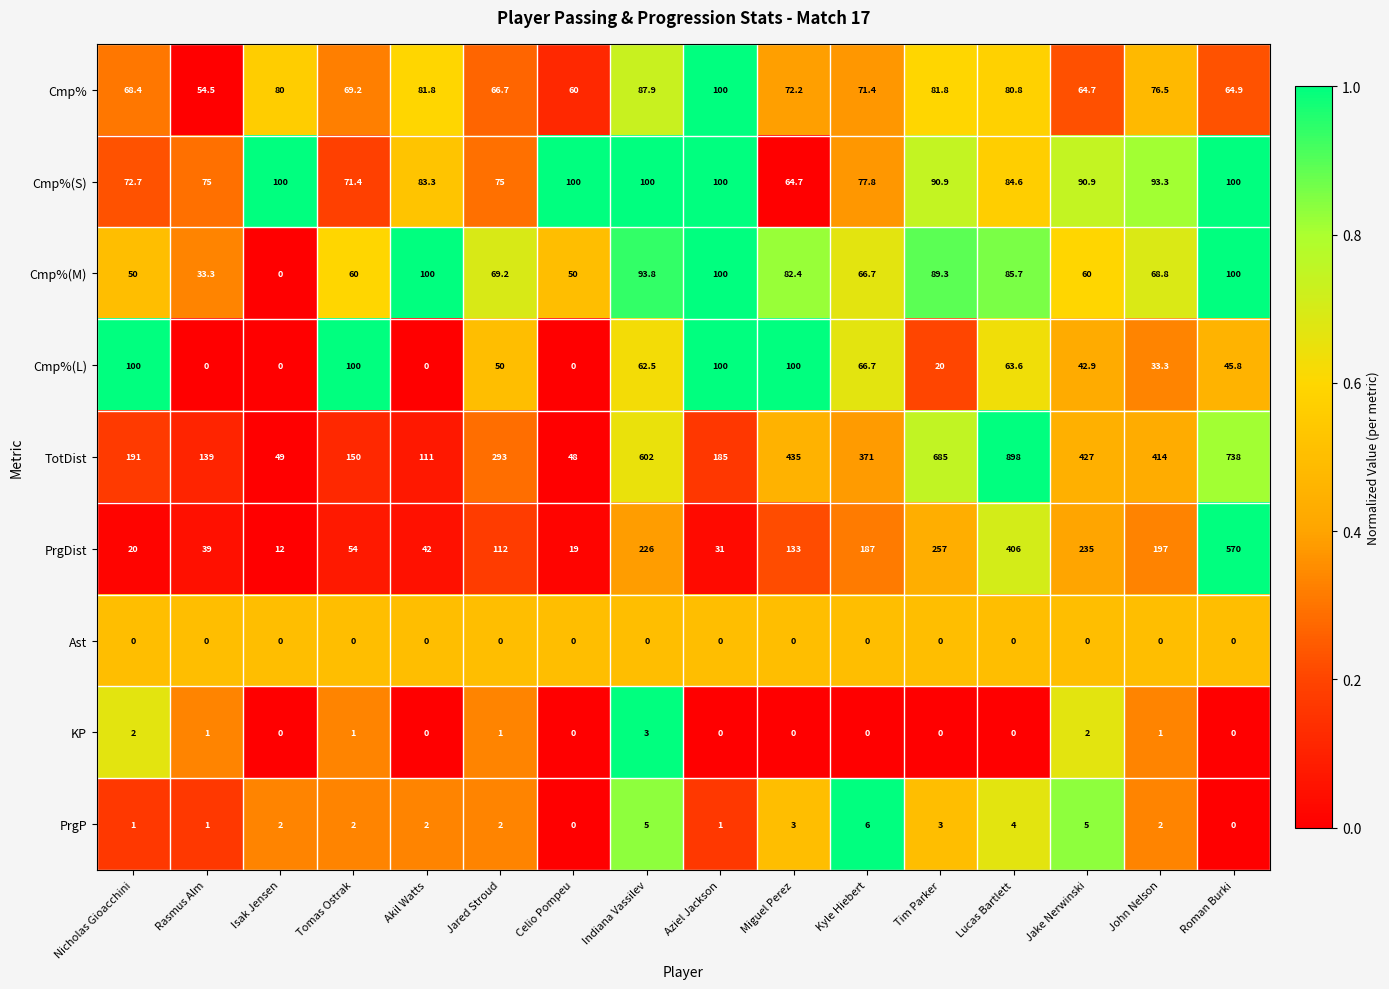

What is the difference between the second highest and minimum values in the Cmp%(S) series?

35.3